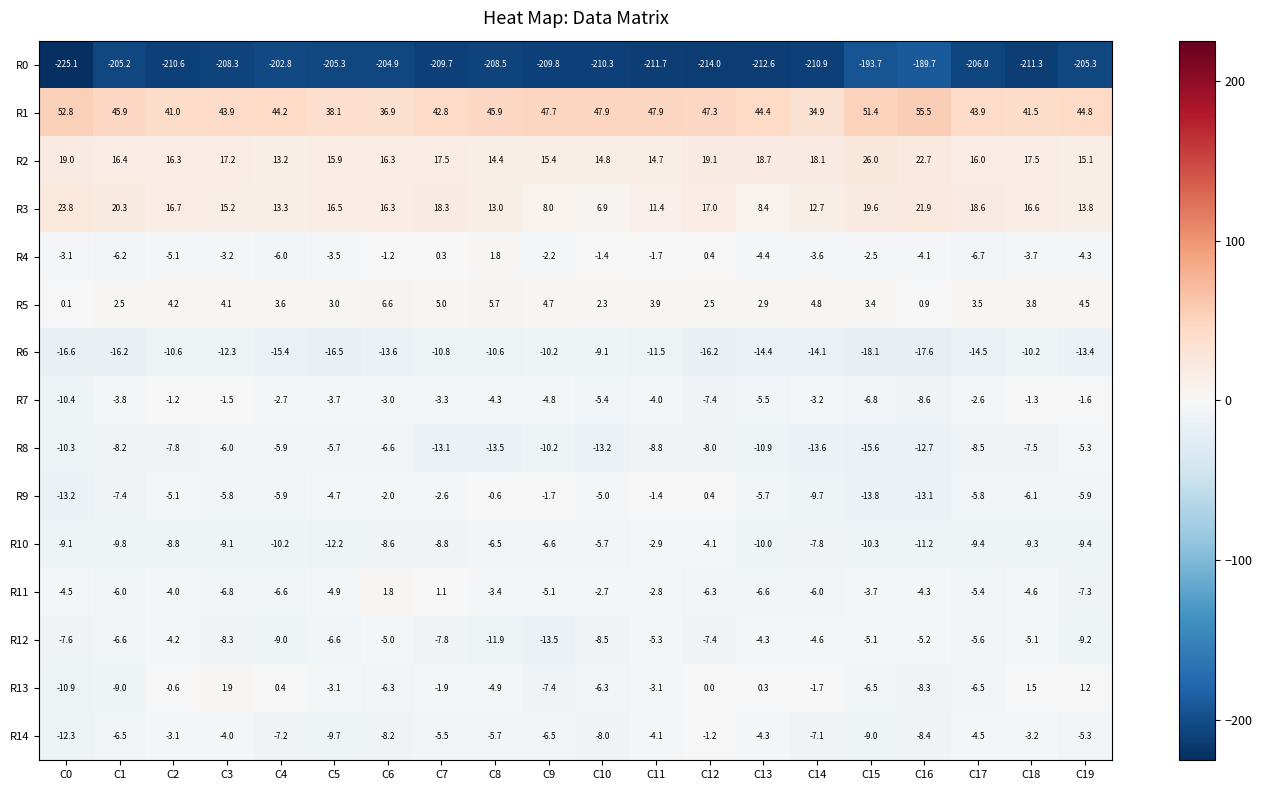

At which category is the sum across all series the highest?

C12